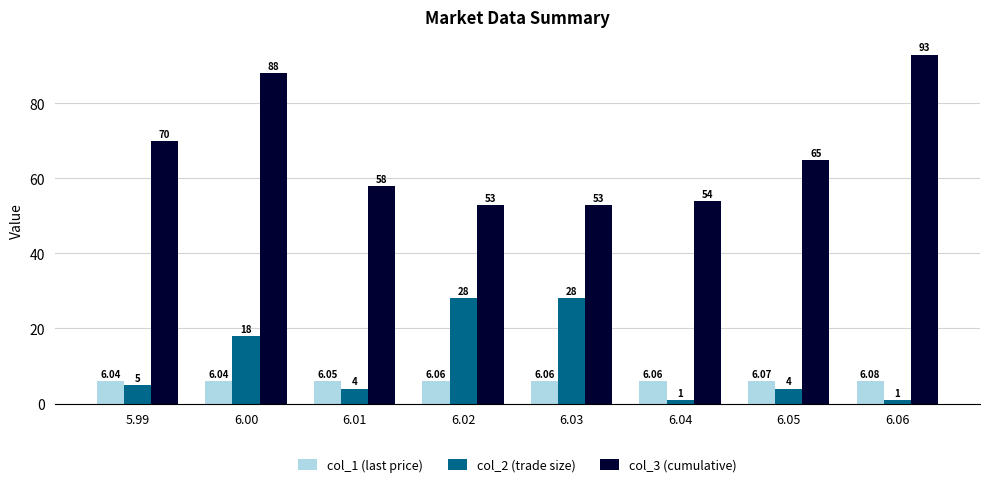

Is the value of col_1 (last price) at 6.00 greater than the value of col_2 (trade size) at 6.03?

No